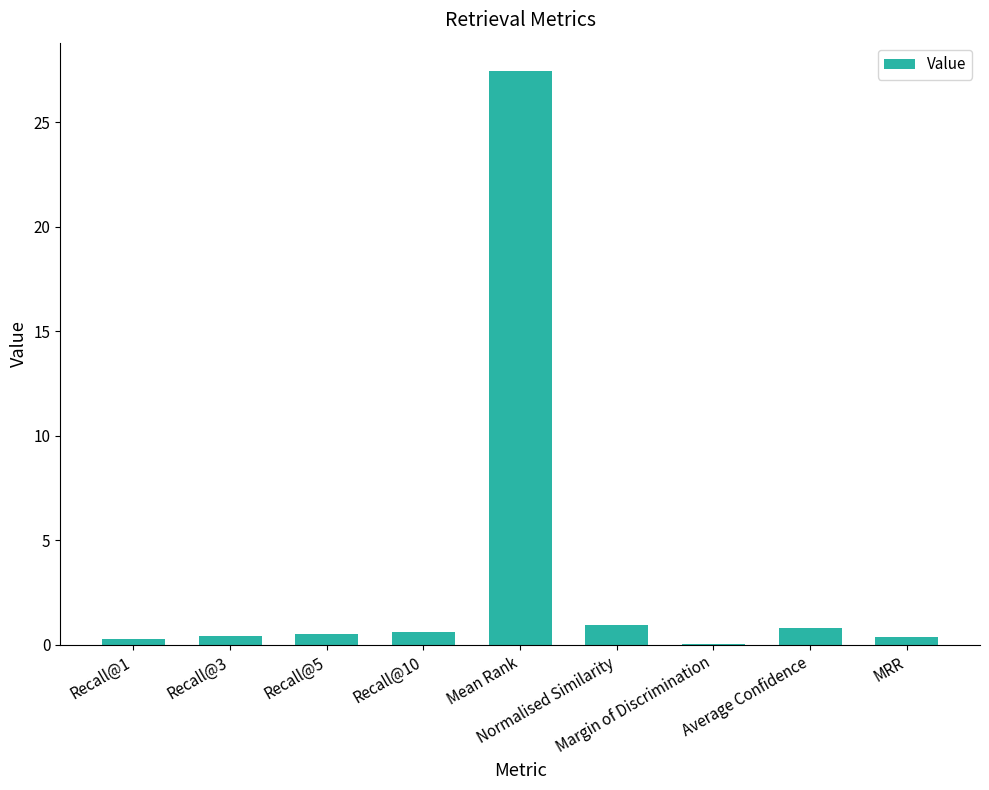

What is the greatest value displayed?

27.4